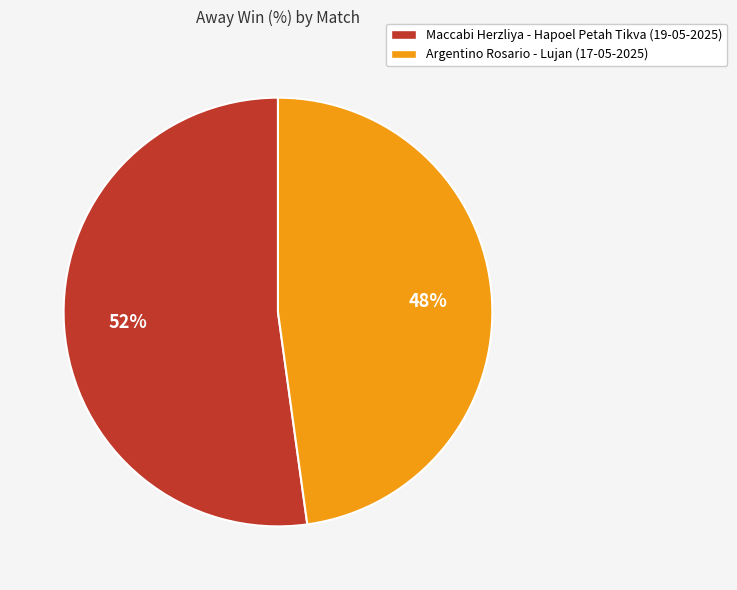

To the nearest percent, what is the difference between the Maccabi Herzliya - Hapoel Petah Tikva (19-05-2025) and Argentino Rosario - Lujan (17-05-2025) slice percentages?

4%